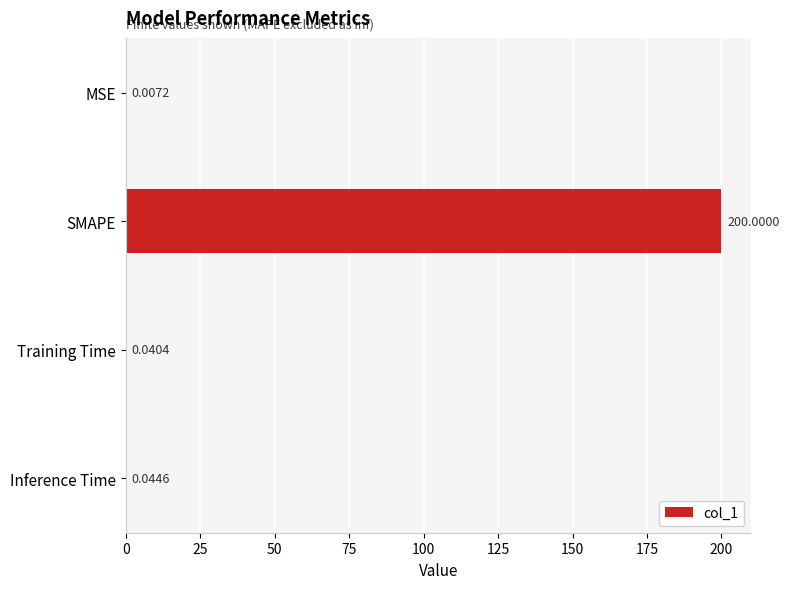

What is the sum of all values?

200.1